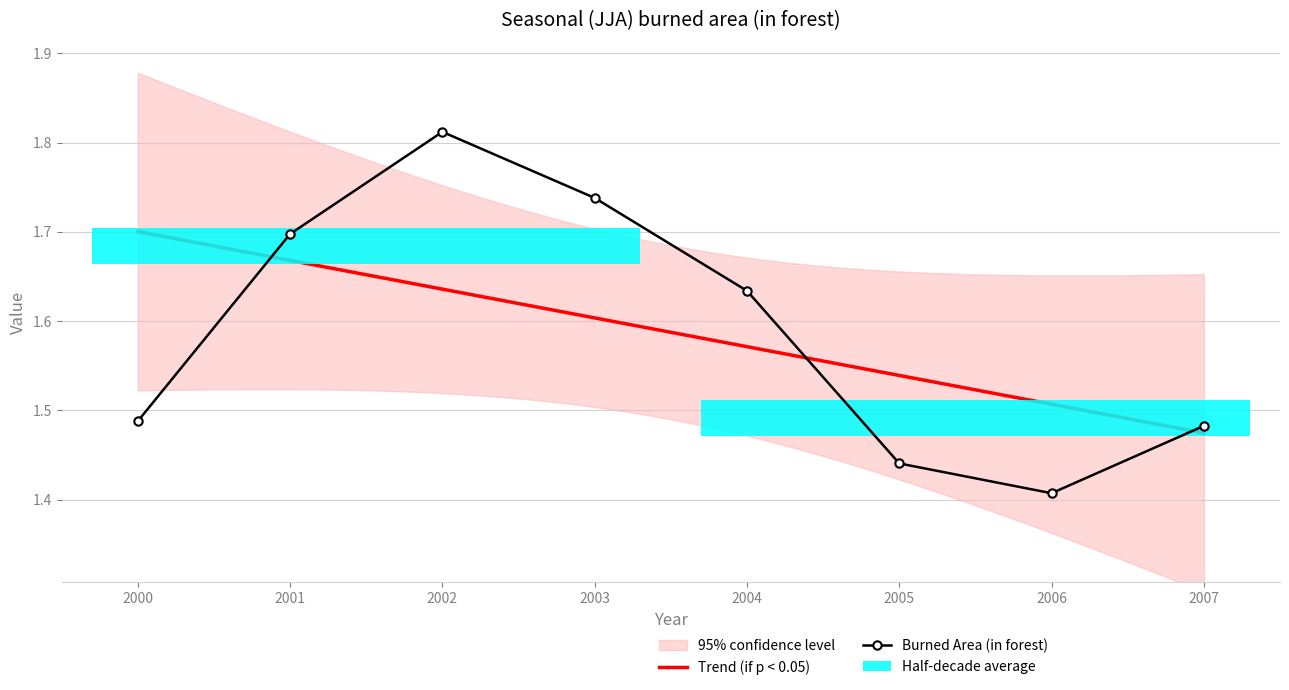

Rank the categories by value from lowest to highest.

2006, 2005, 2007, 2000, 2004, 2001, 2003, 2002